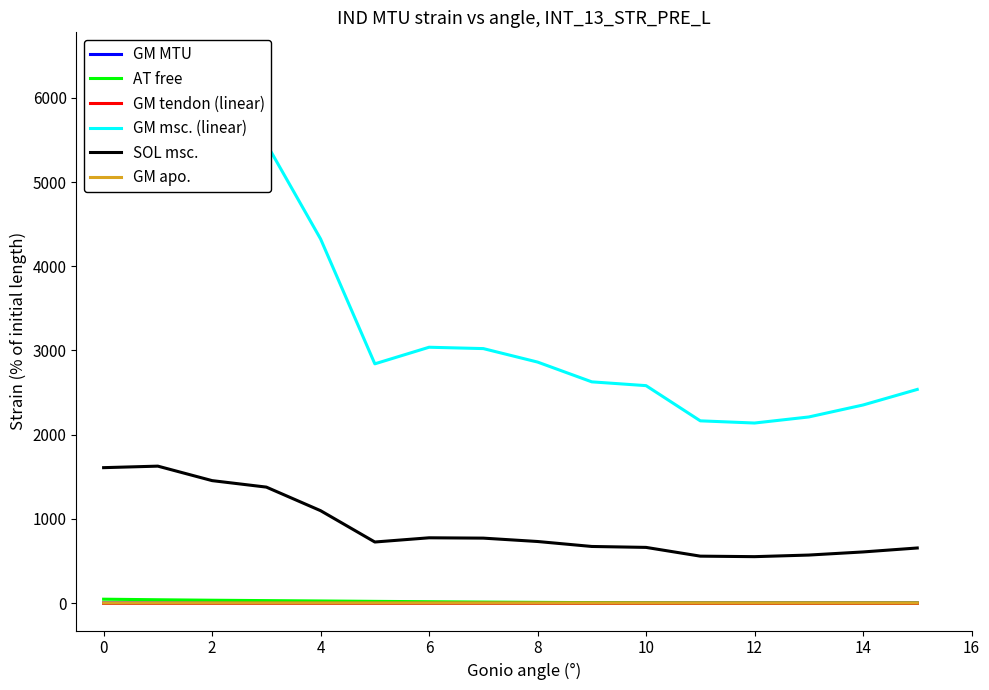

What is the difference between the maximum and minimum values in the GM apo. series?

0.1